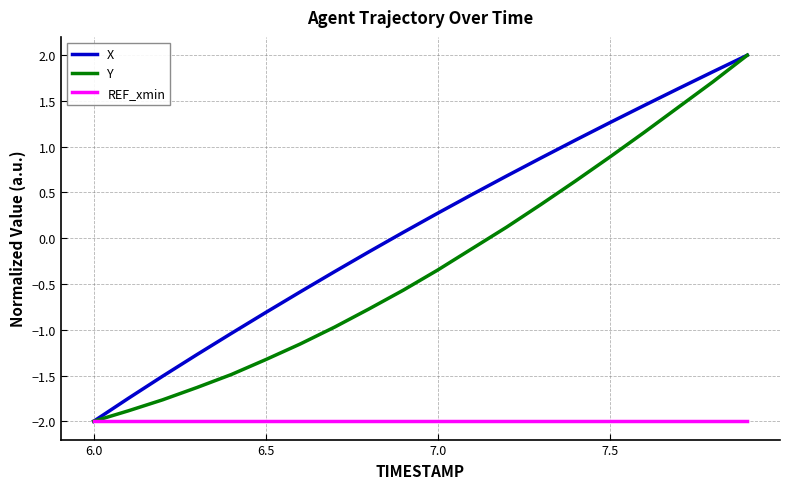

Which series has the largest total across all categories?

X